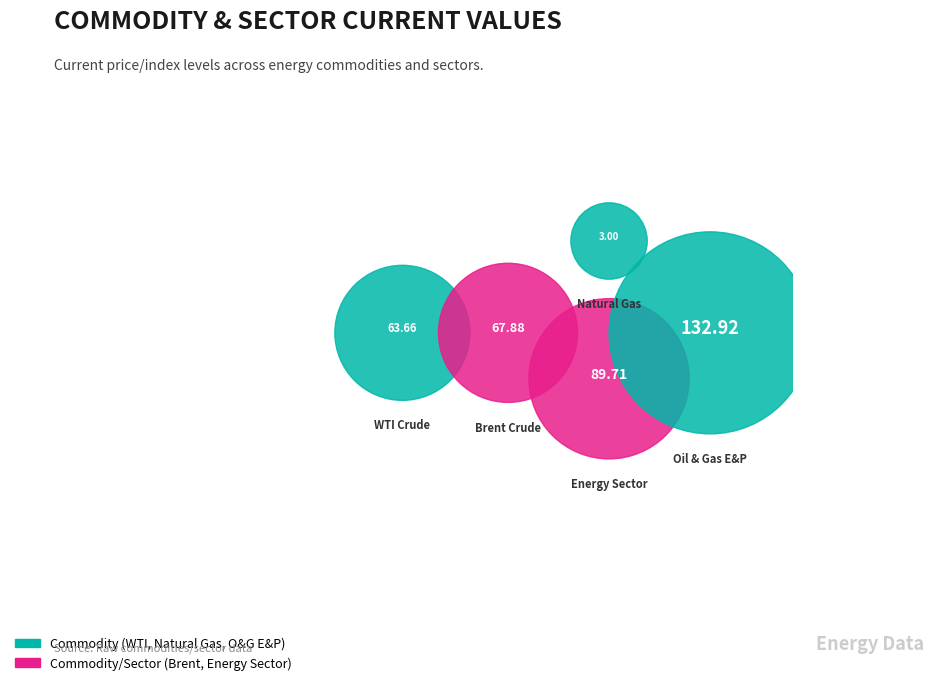

Is Brent Crude the majority of the pie?

No